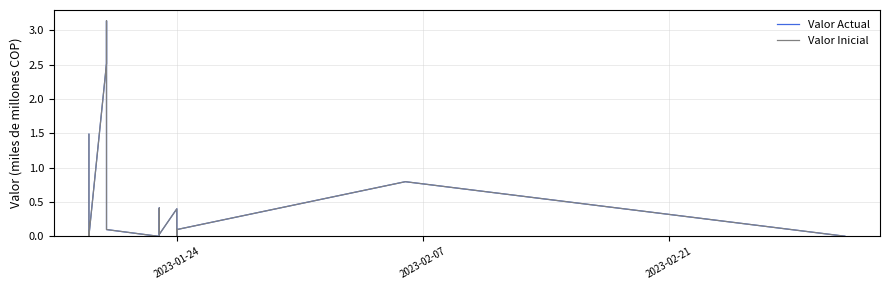

What is the sum of all Valor Inicial values?

9.4